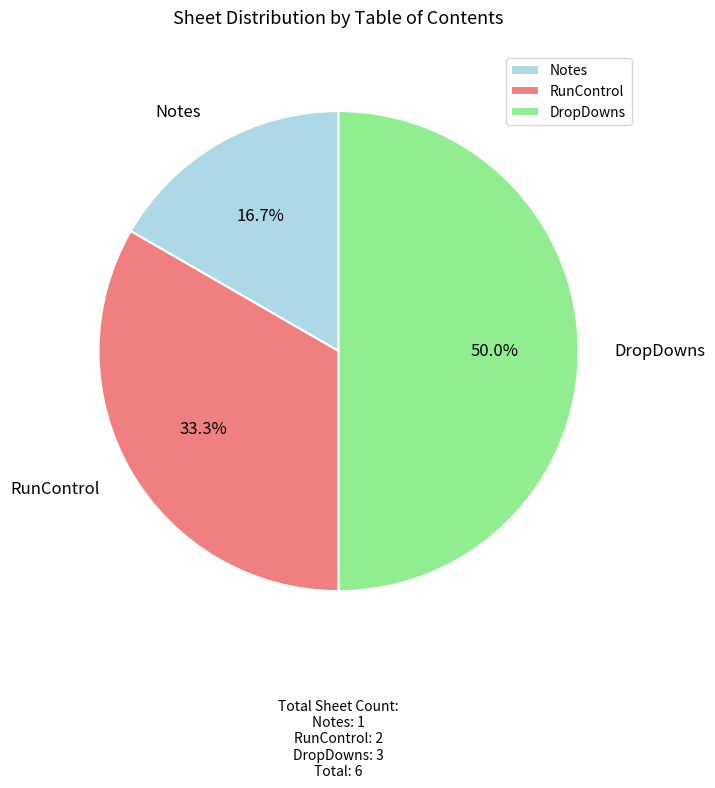

To the nearest percent, what is the difference between the RunControl and DropDowns slice percentages?

17%